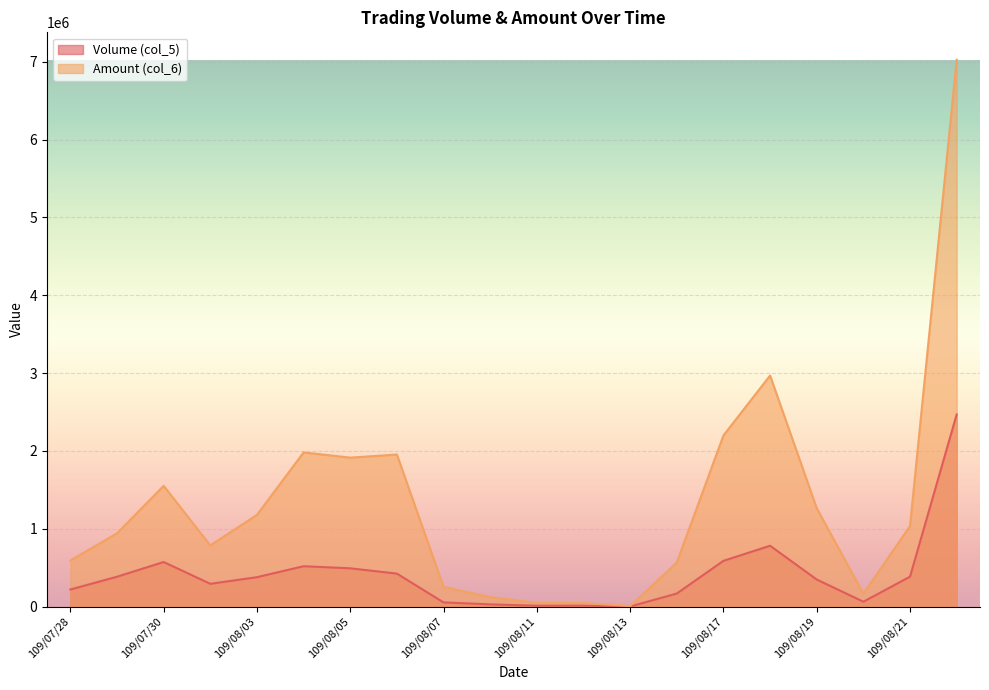

What is the sum of the Amount (col_6) values at 109/08/03 and 109/08/12?

1223880